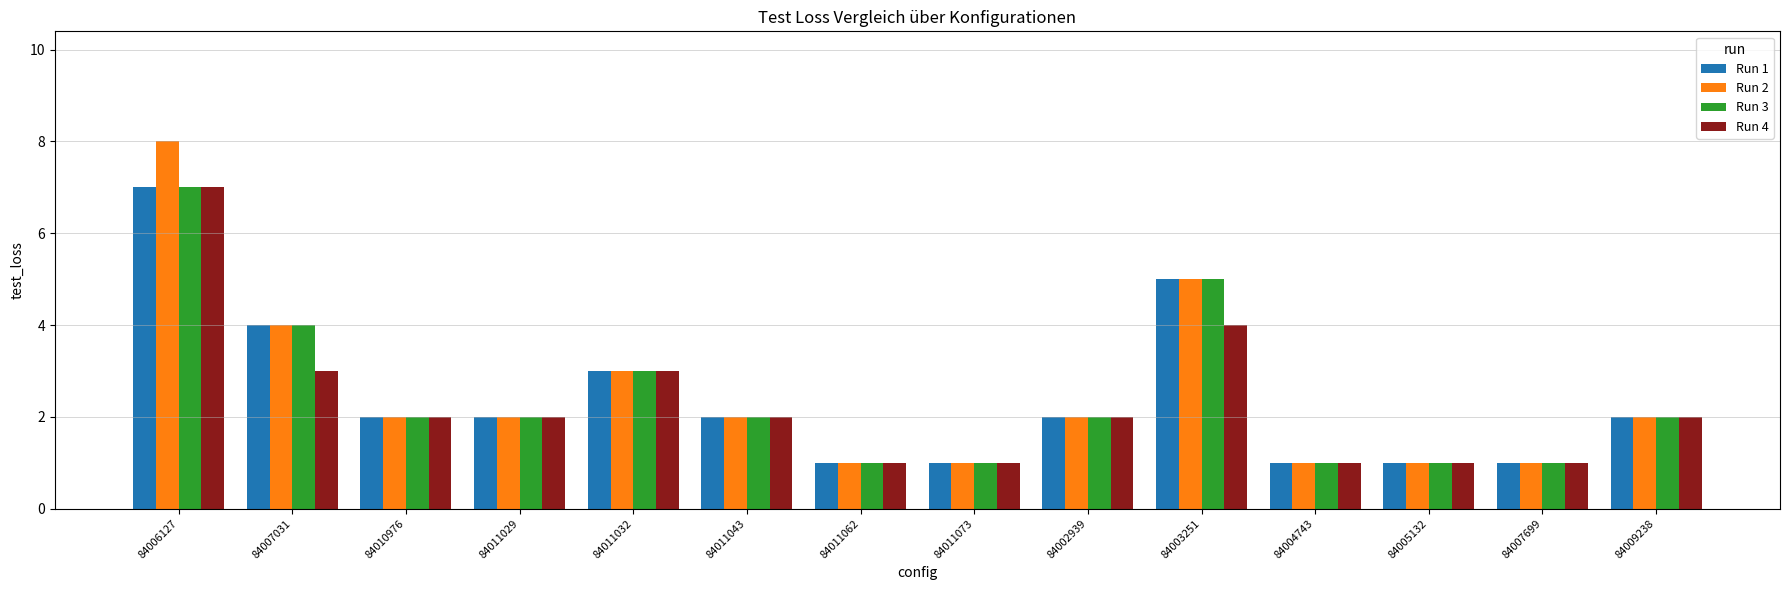

What is the sum of all Run 3 values?

34